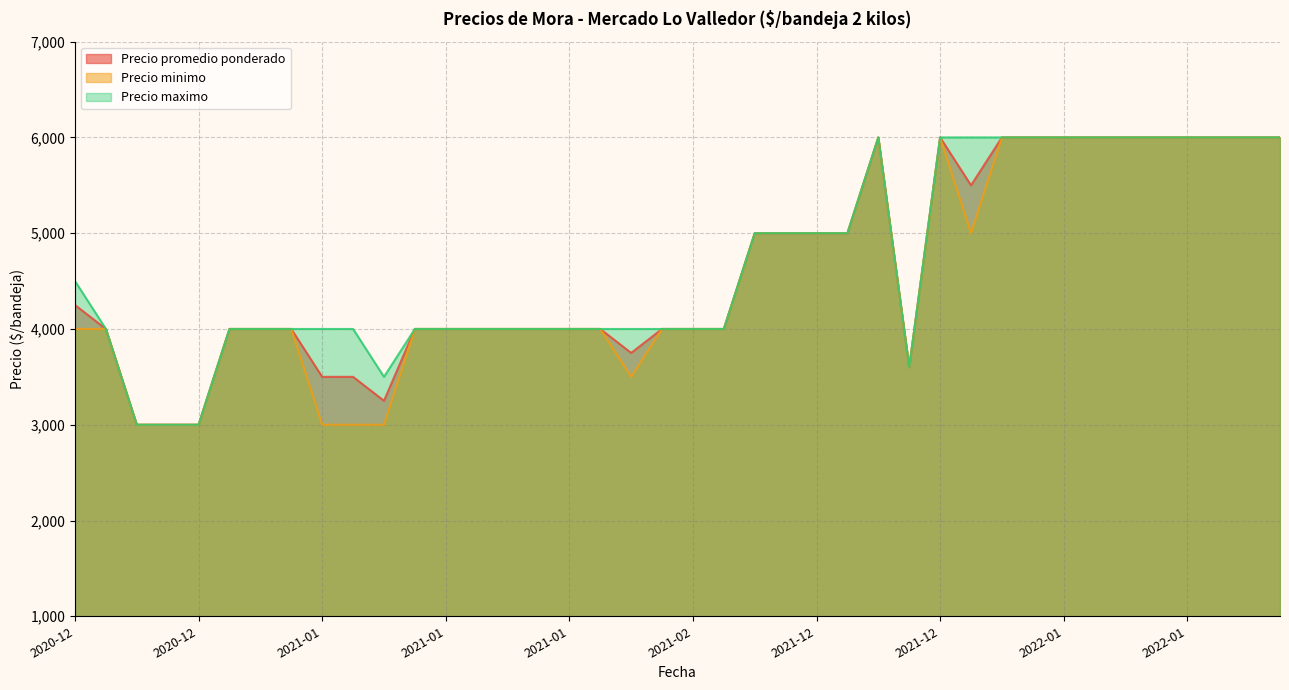

Which category has the highest value in the Precio promedio ponderado series?

2022-02-24